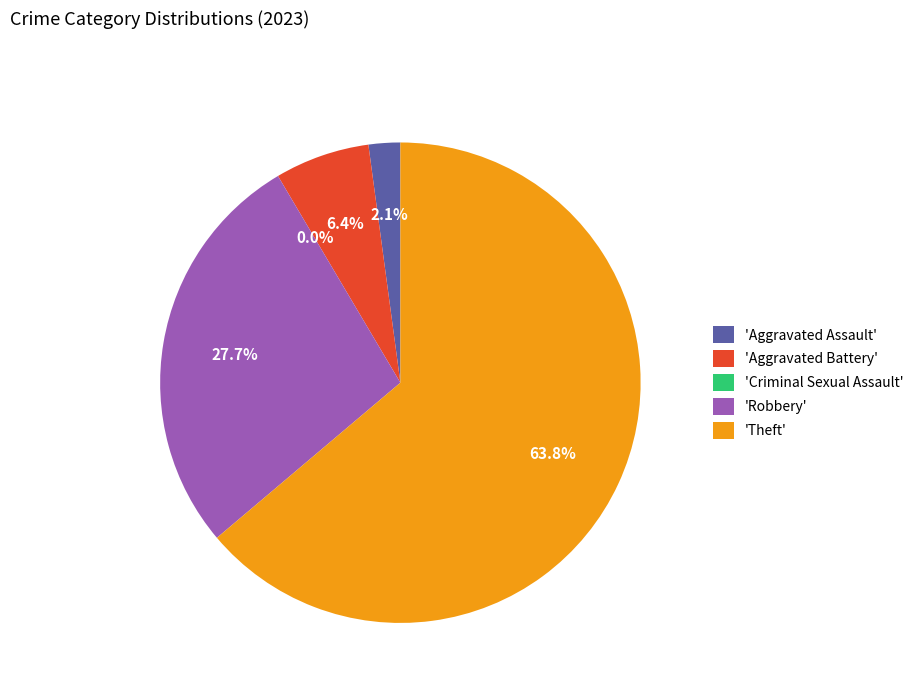

How many slices are in this pie chart?

5